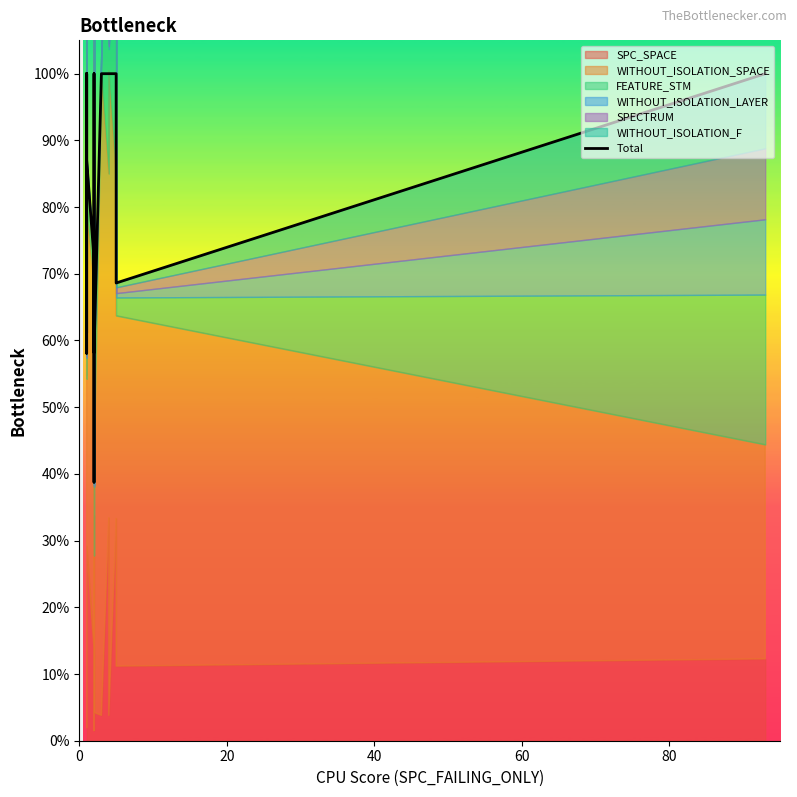

The chart shows a value of 160.5 at 80. True or false?

False